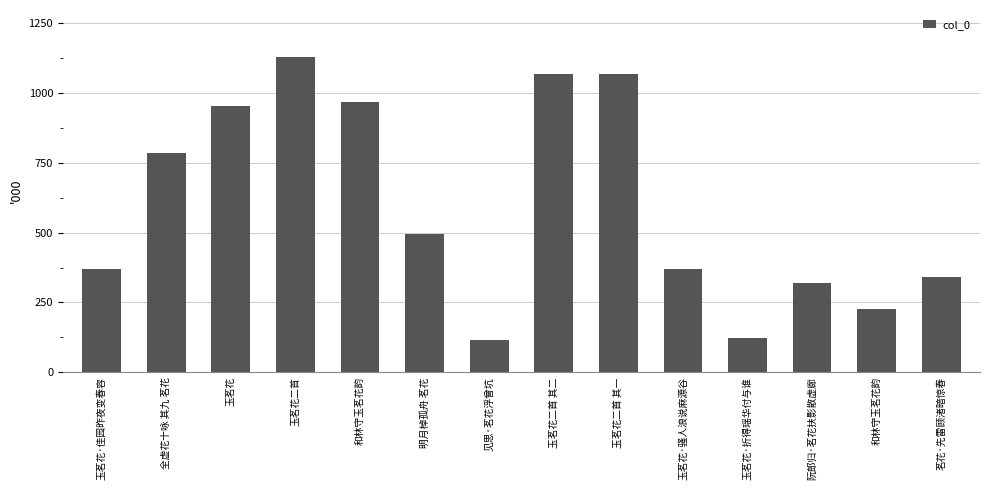

Rank the categories by value from lowest to highest.

见思·茗花浮曾坑, 玉茗花·折得瑶华付与谁, 和林守玉茗花韵, 阮郎归·茗花扶影散虚廊, 茗花·先雷顾渚暗惊春, 玉茗花·佳园昨夜变春容, 玉茗花·骚人浪说麻源谷, 明月棹孤舟 茗花, 全虚花十咏 其九 茗花, 玉茗花, 和林守玉茗花韵, 玉茗花二首 其一, 玉茗花二首 其二, 玉茗花二首